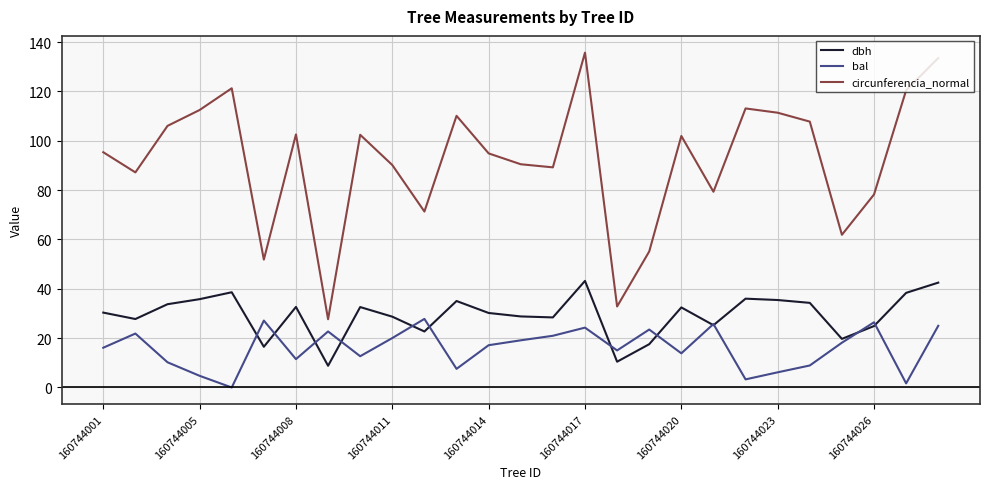

True or false: circunferencia_normal and dbh cross at least once.

False